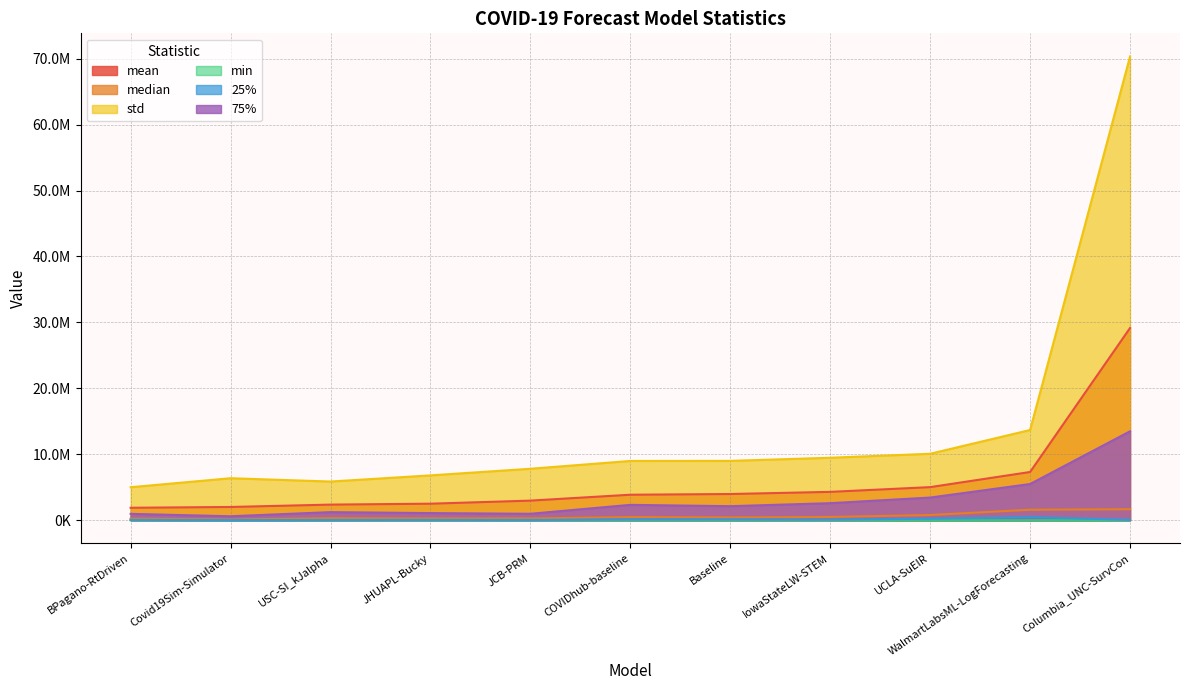

Between USC-SI_kJalpha and WalmartLabsML-LogForecasting, which series saw the biggest shift?

std